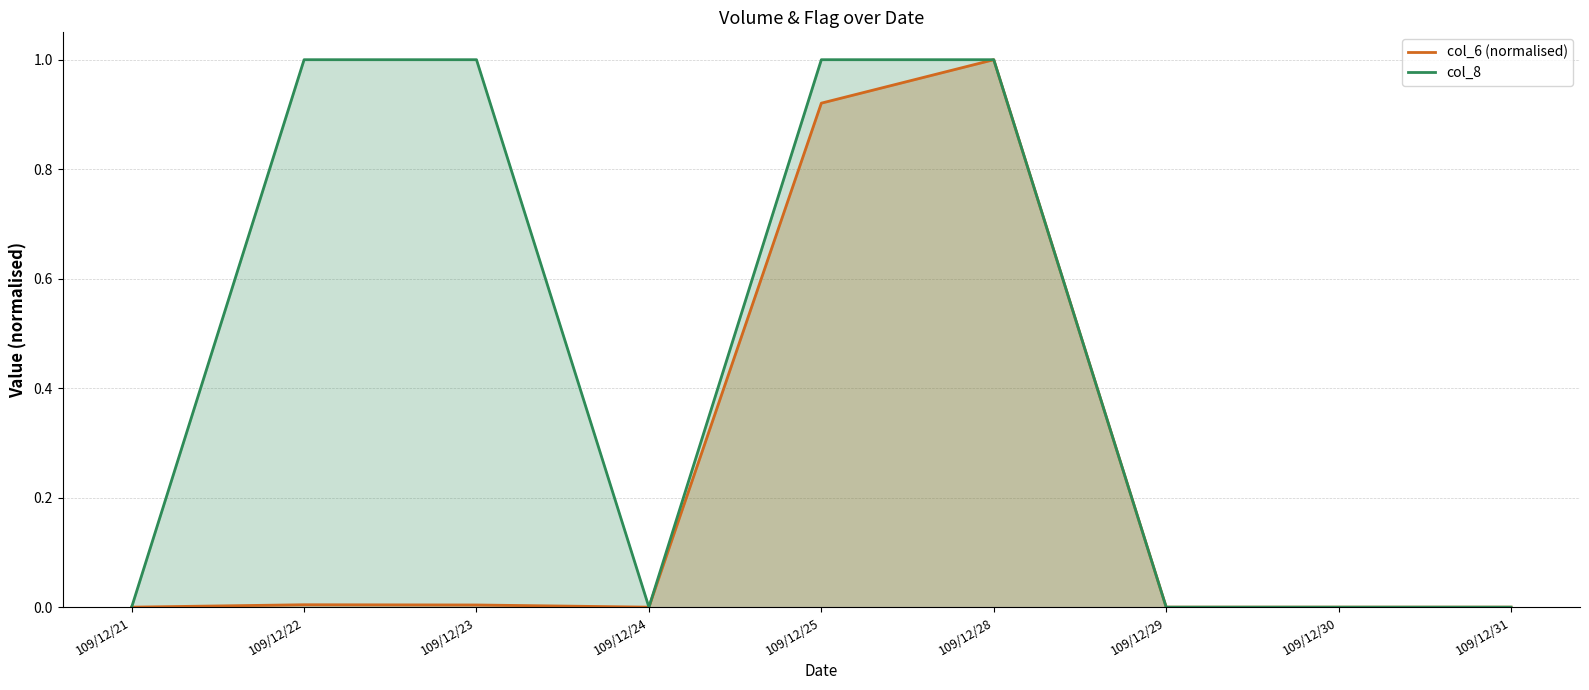

Rank the series by their maximum value, from lowest to highest.

col_6 (normalised), col_8